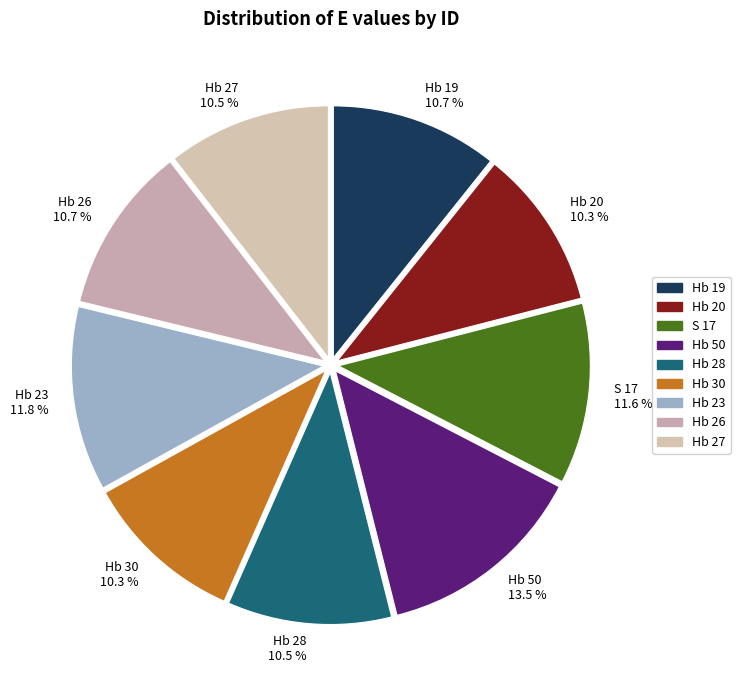

How many slices are in this pie chart?

9